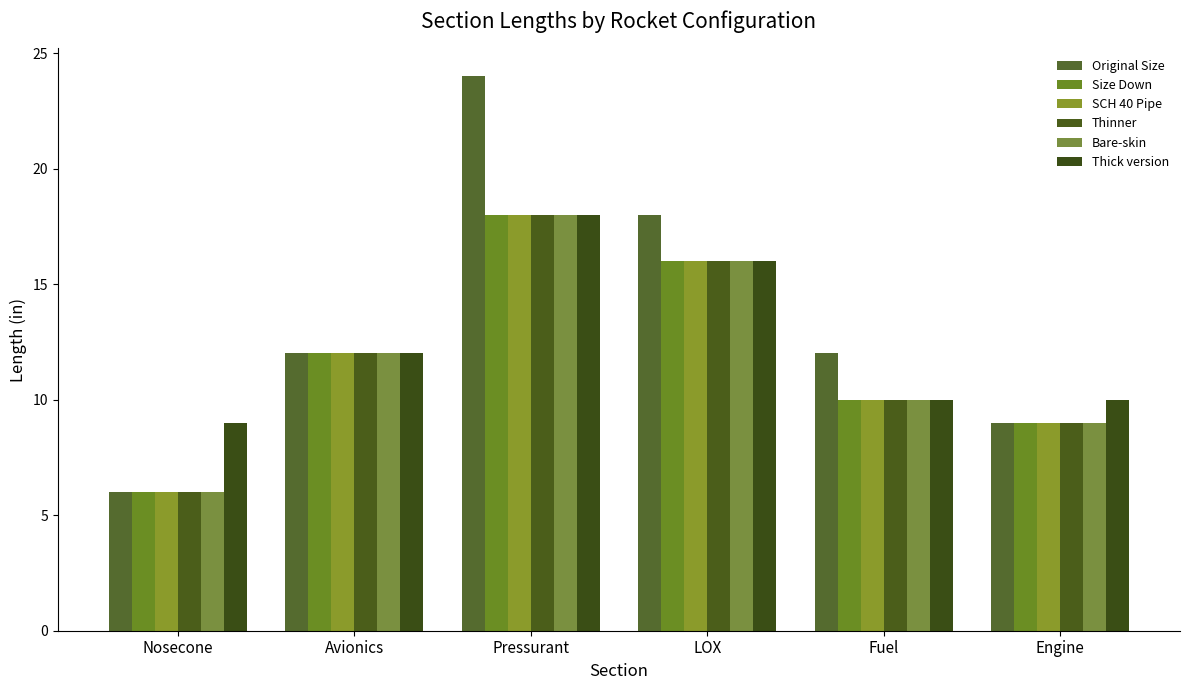

Reading left to right, list all the values displayed in this chart.

Original Size: 6	12	24	18	12	9
Size Down: 6	12	18	16	10	9
SCH 40 Pipe: 6	12	18	16	10	9
Thinner: 6	12	18	16	10	9
Bare-skin: 6	12	18	16	10	9
Thick version: 9	12	18	16	10	10